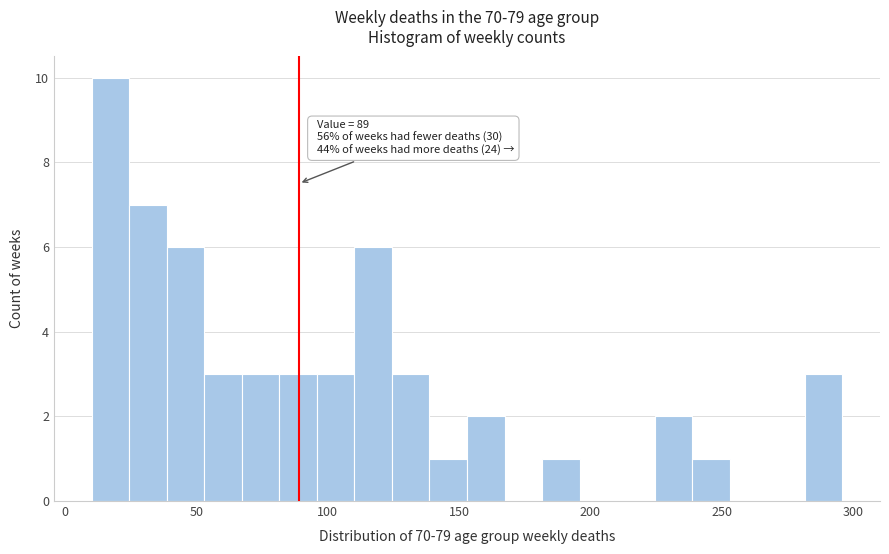

Read against the x-axis, roughly where is the centre of the tallest bar?

15